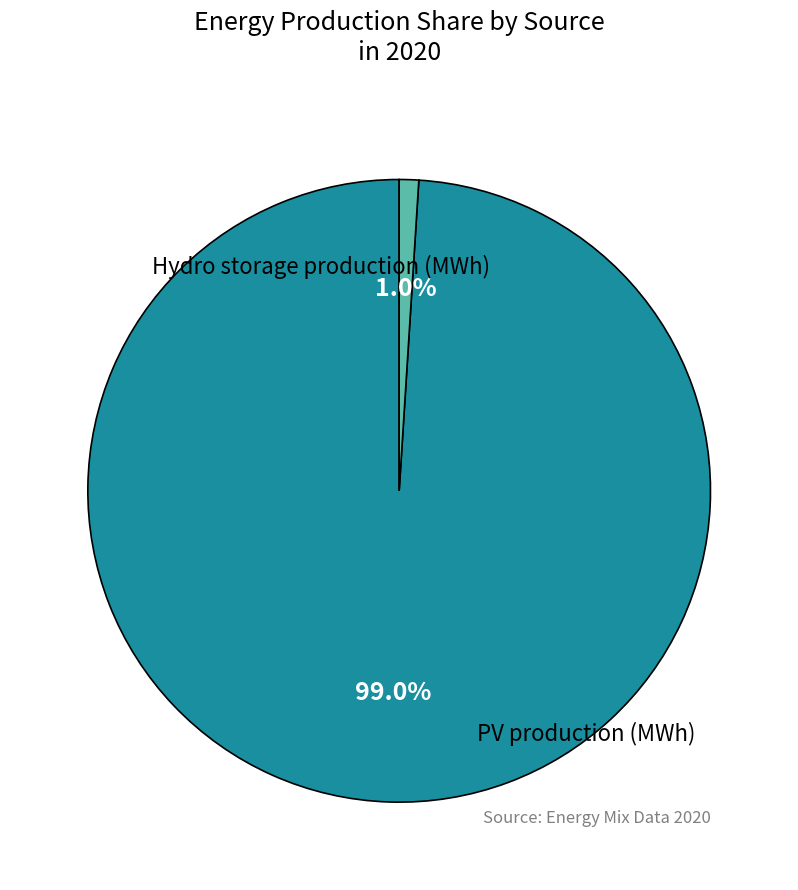

To the nearest percent, what percentage of the pie is PV production (MWh)?

99%